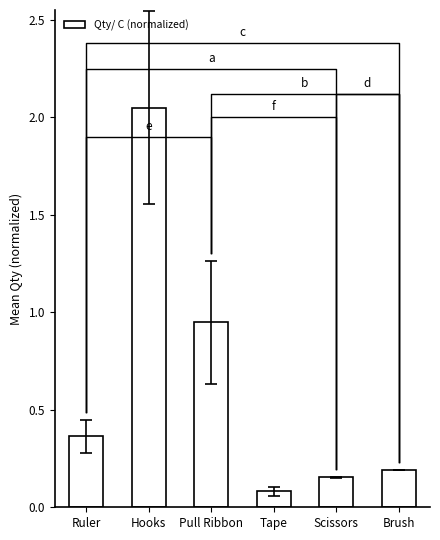

What is the minimum value shown in the chart?

0.1